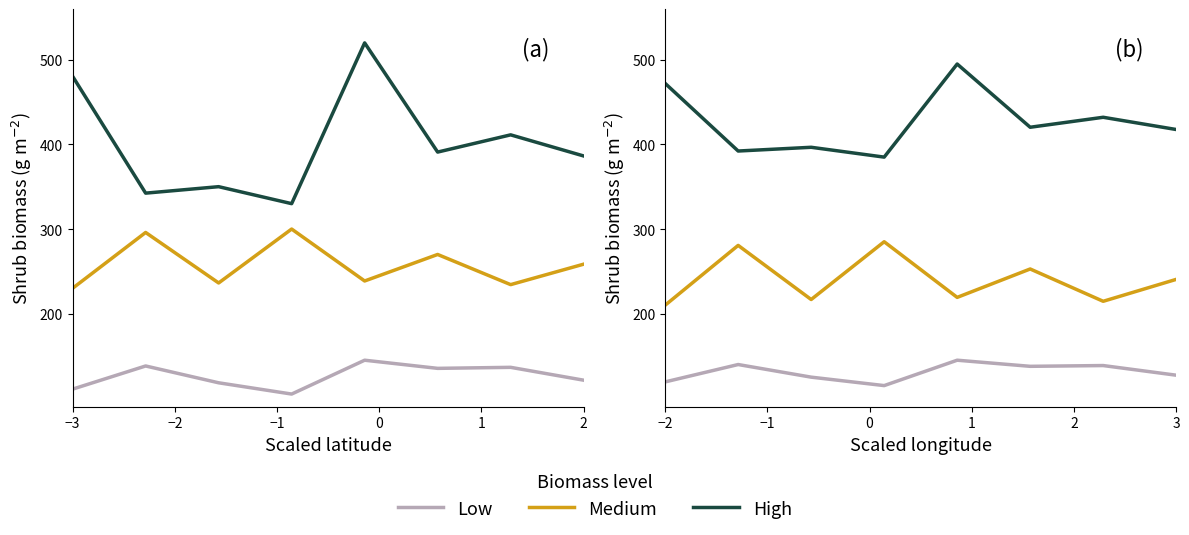

Is it true that Low equals 119.4 at −2?

True